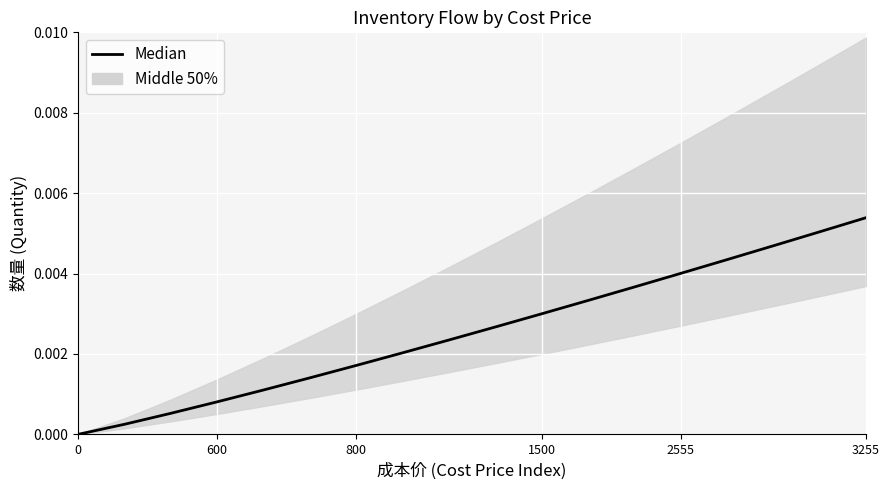

The chart shows a value of 0.0 at 14. True or false?

True